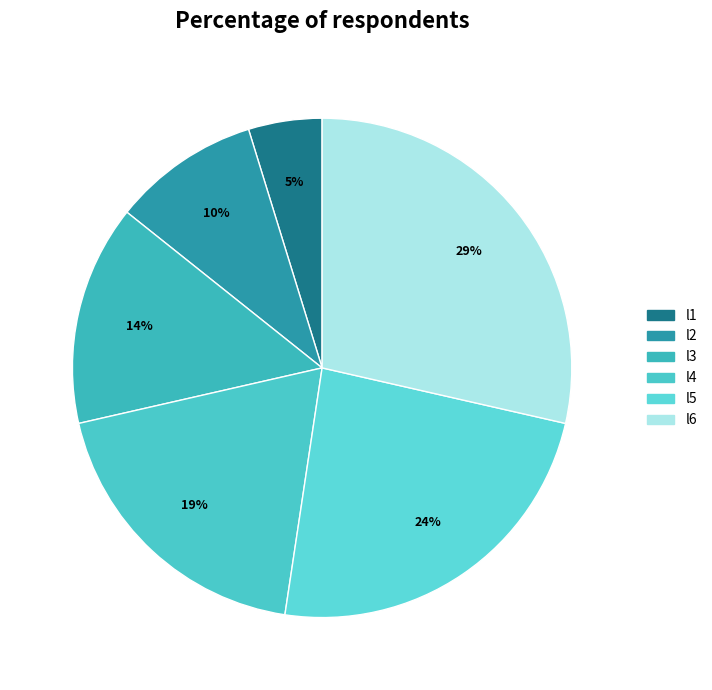

How many slices are in this pie chart?

6